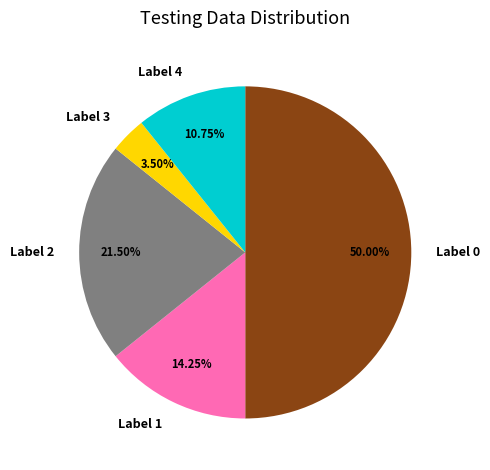

How many segments does this pie chart have?

5